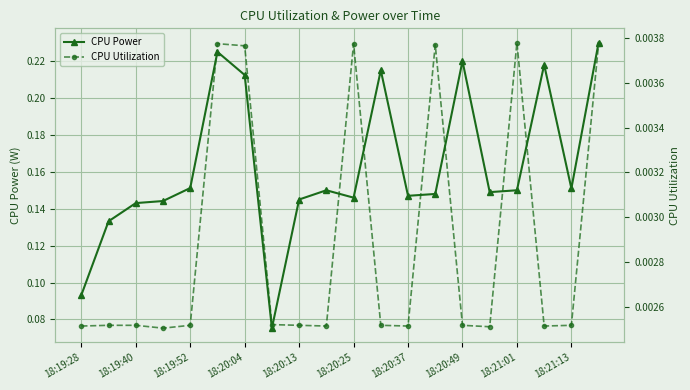

Which series has the widest spread of values?

CPU Power